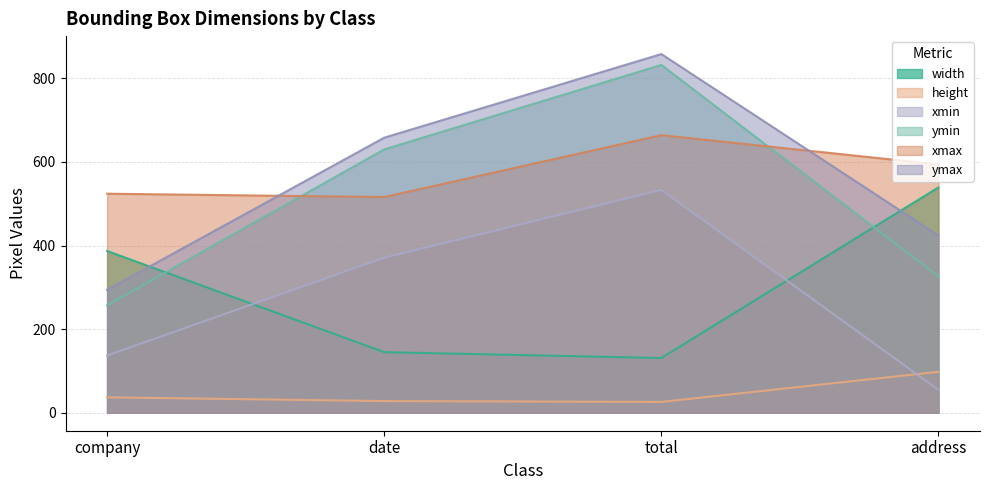

Which series changed the most between company and total?

ymin